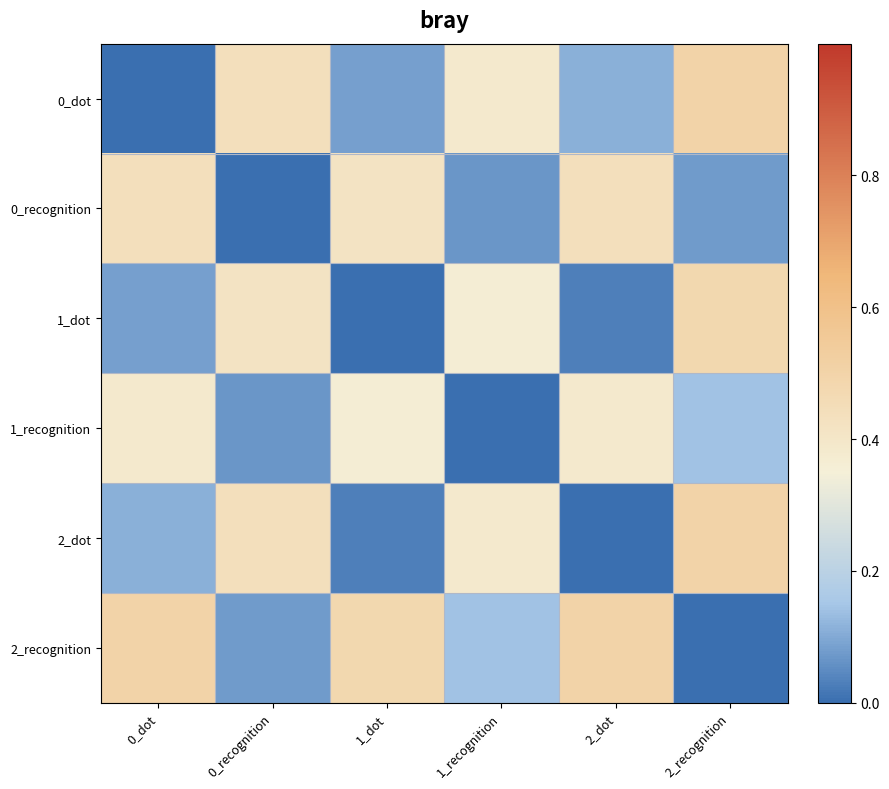

Reading left to right, extract all data points from this chart.

0_dot: 0_dot=0.0	0_recognition=0.4	1_dot=0.1	1_recognition=0.4	2_dot=0.1	2_recognition=0.5
0_recognition: 0_dot=0.4	0_recognition=0.0	1_dot=0.4	1_recognition=0.1	2_dot=0.4	2_recognition=0.1
1_dot: 0_dot=0.1	0_recognition=0.4	1_dot=0.0	1_recognition=0.4	2_dot=0.0	2_recognition=0.5
1_recognition: 0_dot=0.4	0_recognition=0.1	1_dot=0.4	1_recognition=0.0	2_dot=0.4	2_recognition=0.1
2_dot: 0_dot=0.1	0_recognition=0.4	1_dot=0.0	1_recognition=0.4	2_dot=0.0	2_recognition=0.5
2_recognition: 0_dot=0.5	0_recognition=0.1	1_dot=0.5	1_recognition=0.1	2_dot=0.5	2_recognition=0.0